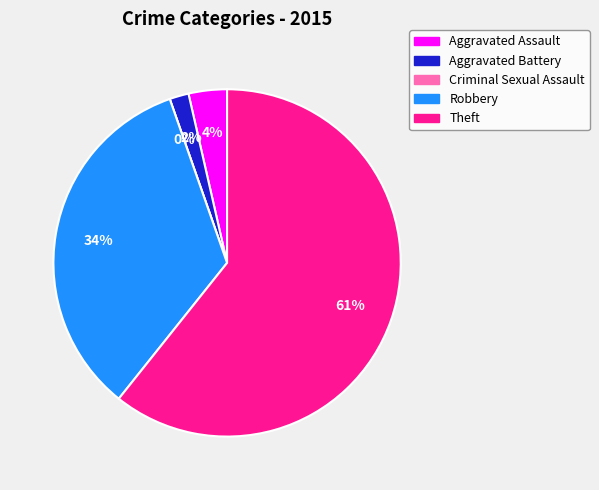

What percentage is the Aggravated Assault slice, to the nearest percent?

4%